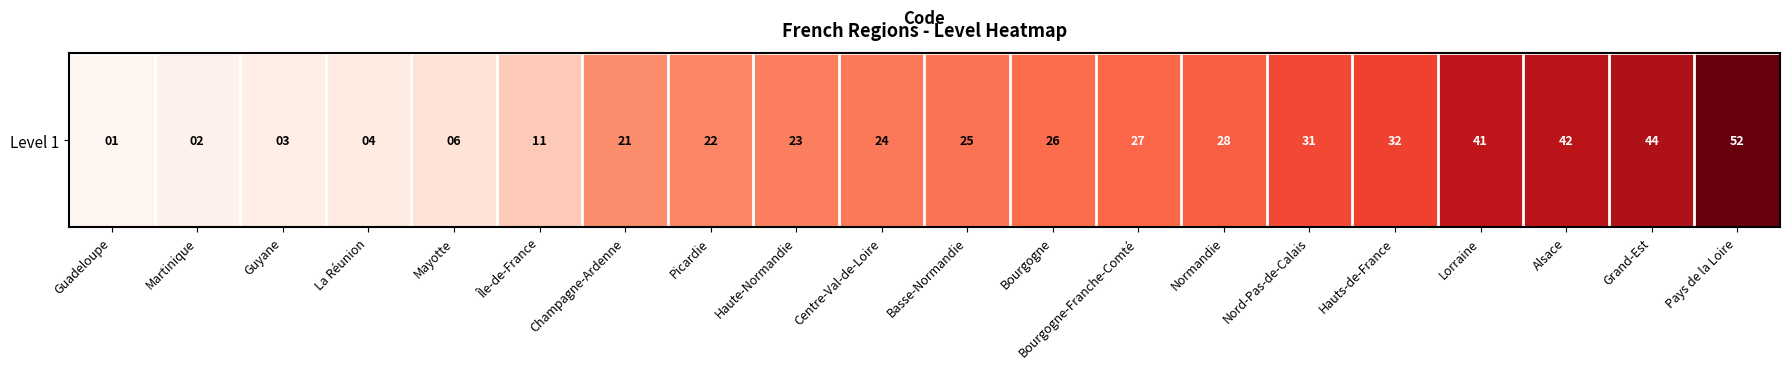

List the labels in order of value, smallest first.

Guadeloupe, Martinique, Guyane, La Réunion, Mayotte, Île-de-France, Champagne-Ardenne, Picardie, Haute-Normandie, Centre-Val-de-Loire, Basse-Normandie, Bourgogne, Bourgogne-Franche-Comté, Normandie, Nord-Pas-de-Calais, Hauts-de-France, Lorraine, Alsace, Grand-Est, Pays de la Loire